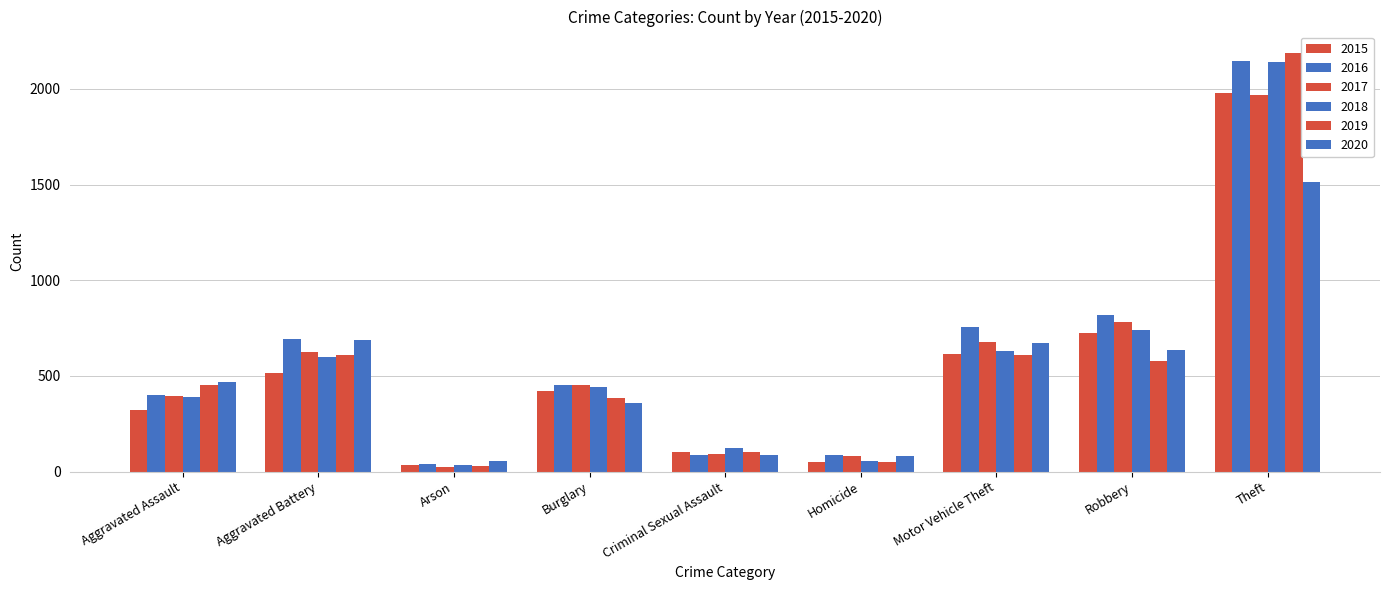

How many data points does each series have?

9